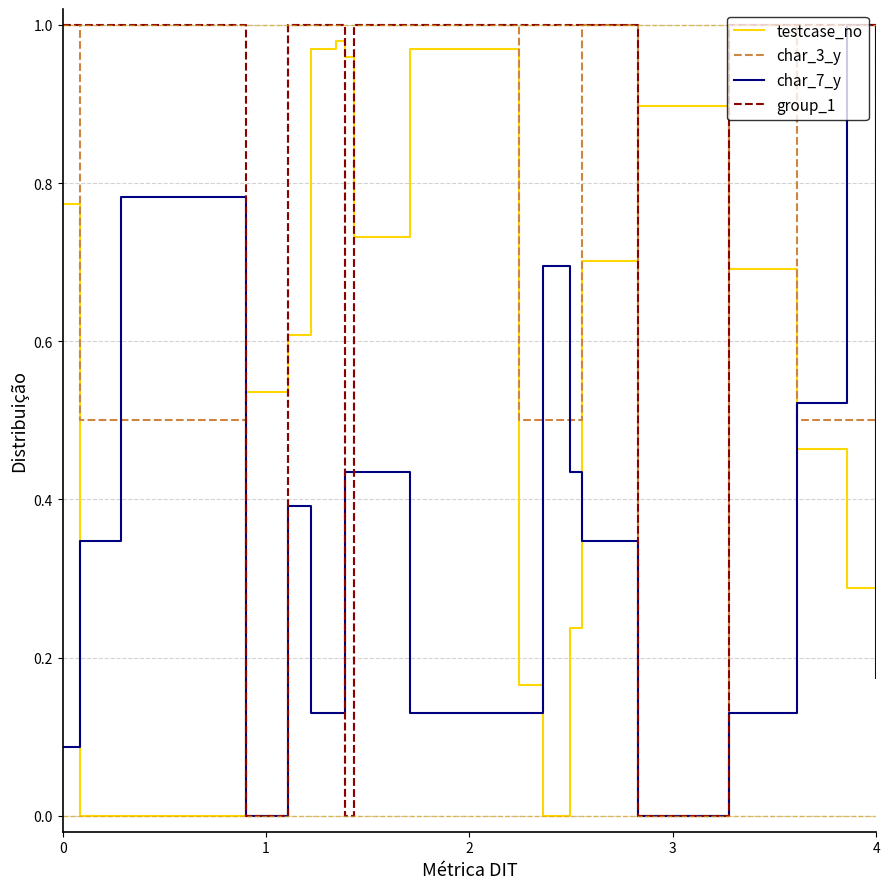

Which series ends up on top after the final intersection of char_7_y and testcase_no?

testcase_no